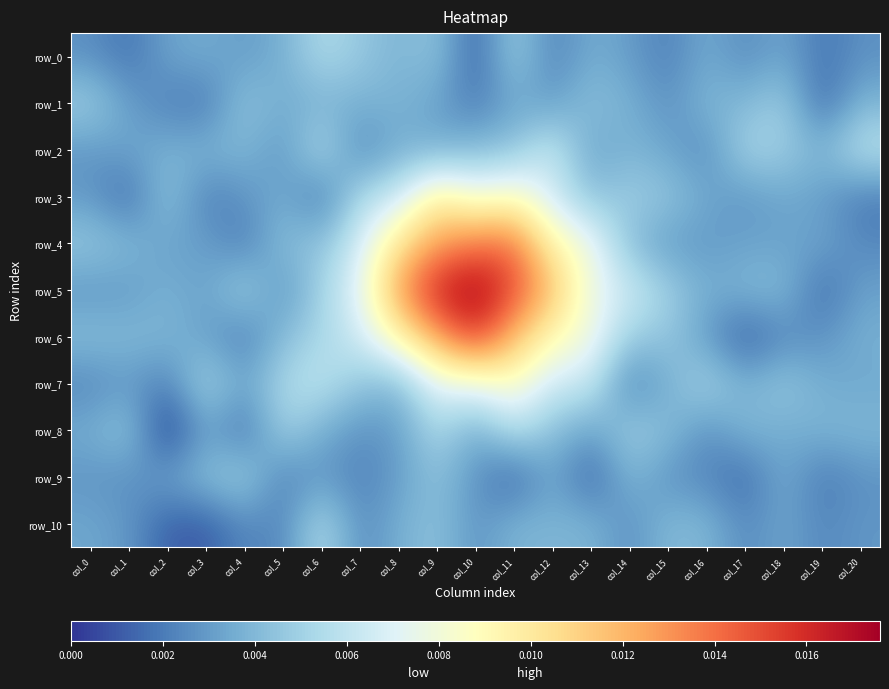

Between col_4 and col_8, which series saw the biggest shift?

row_4